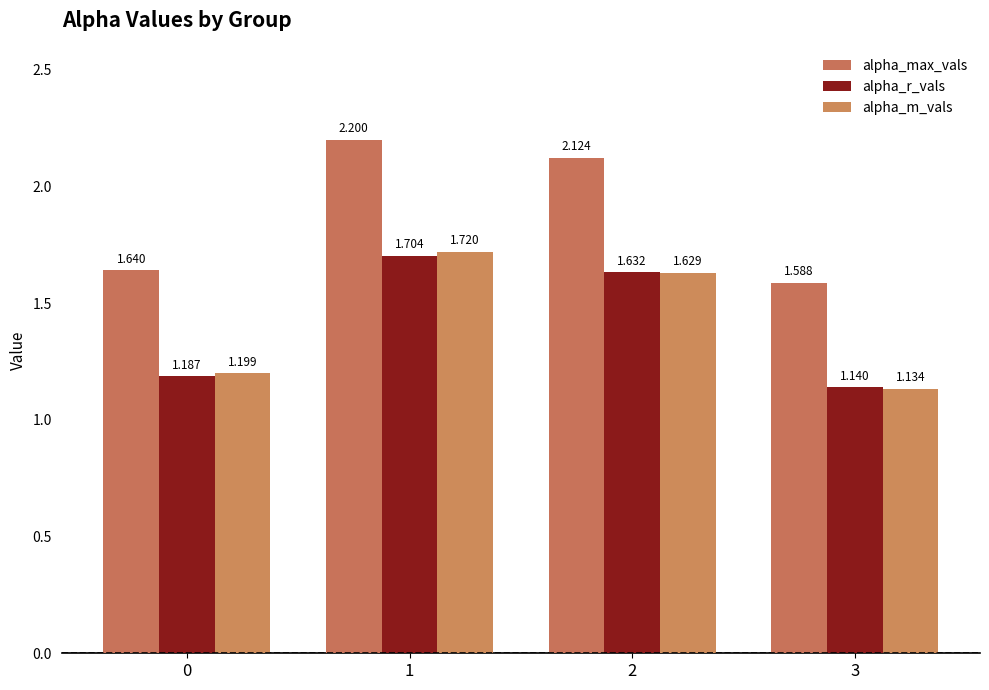

How many alpha_r_vals values are between 1 and 2?

4